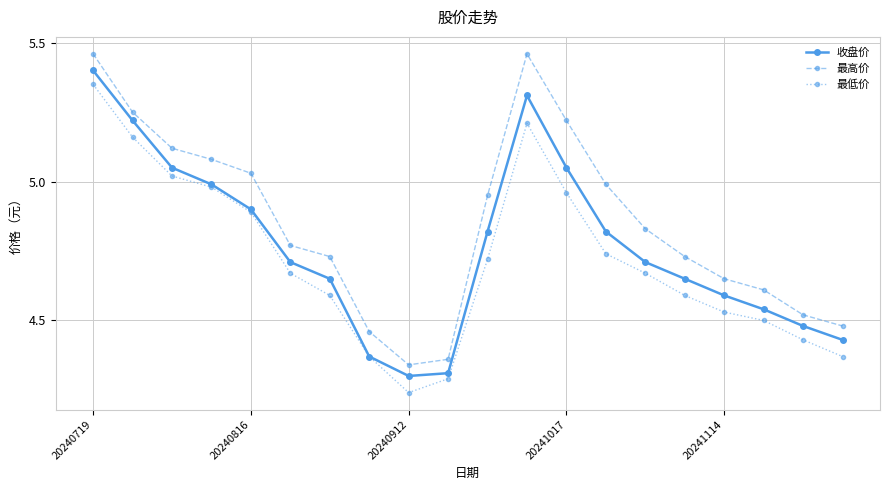

How many interior local valleys does the 收盘价 series have?

1